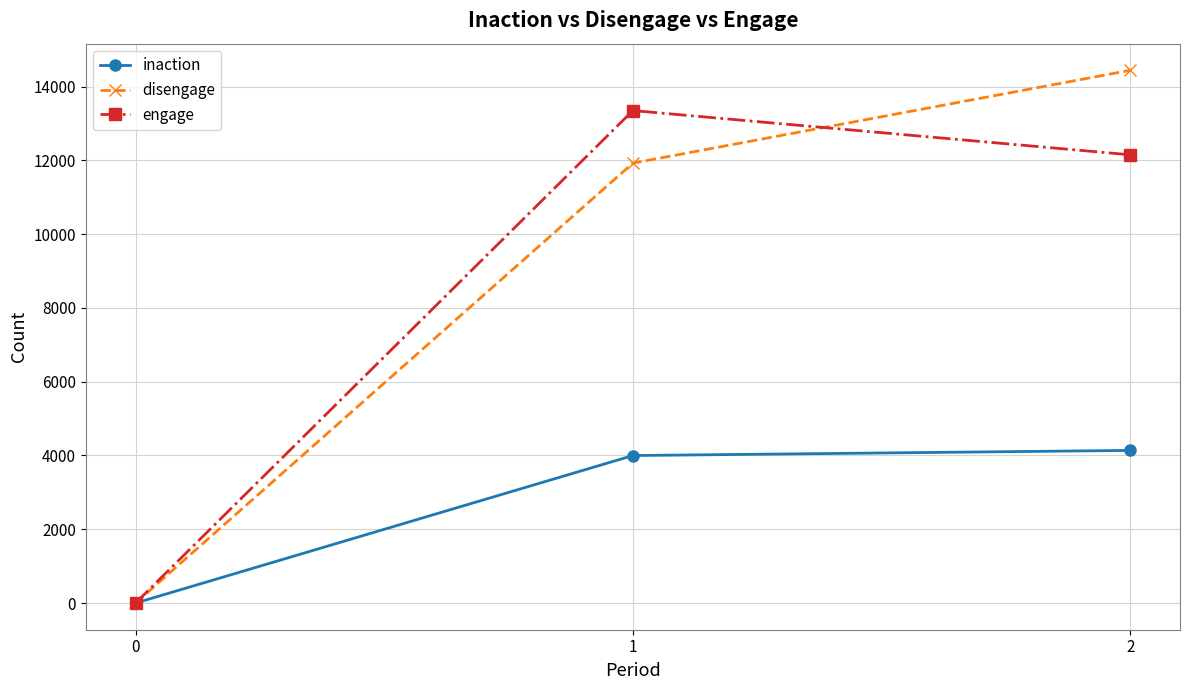

What is the difference between the maximum and minimum values in the inaction series?

4138